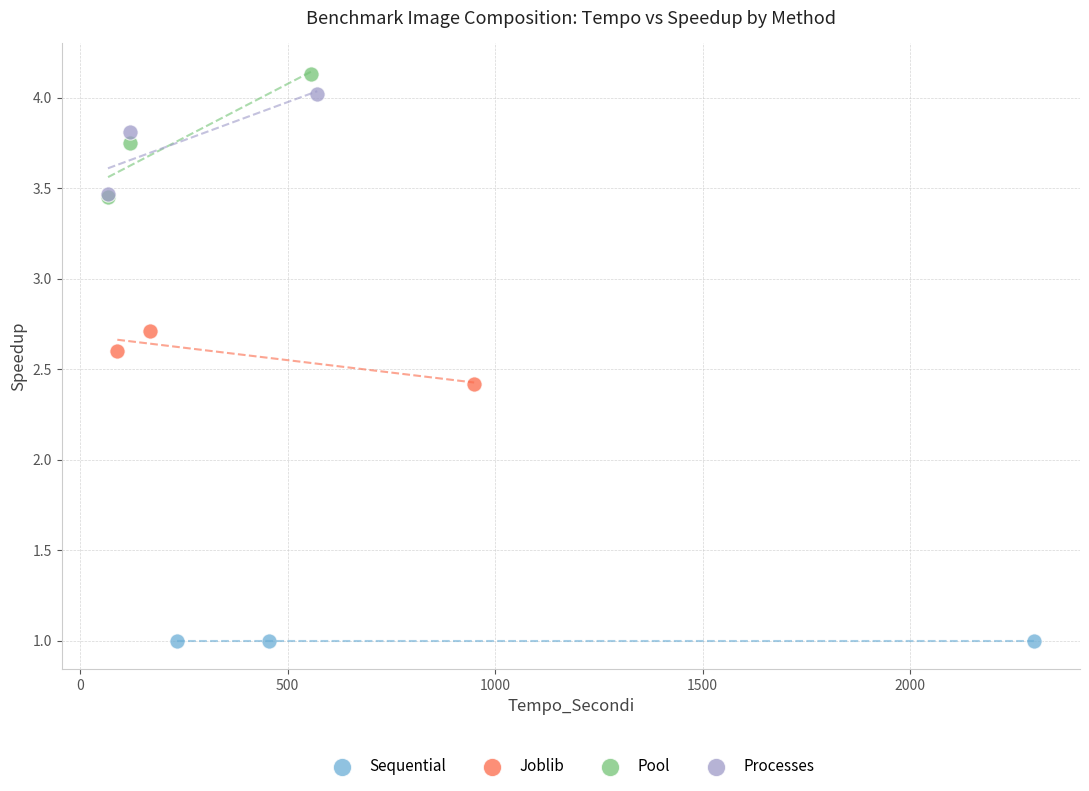

Which series reaches the minimum Y coordinate?

Sequential